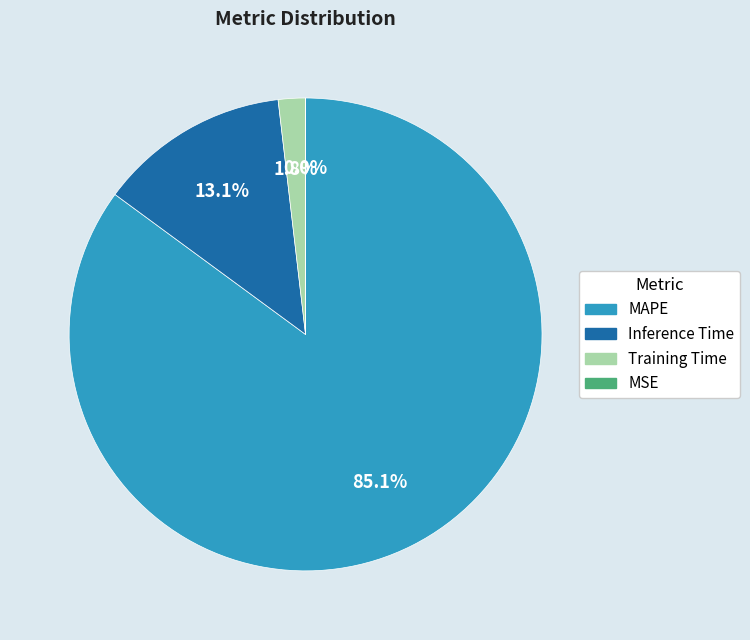

What is the largest slice in the pie chart?

MAPE